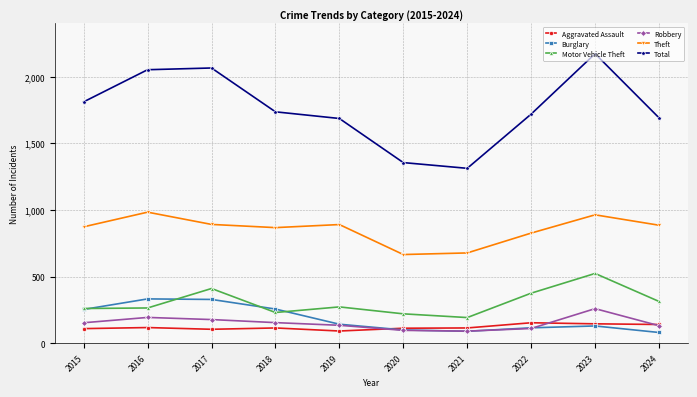

True or false: Theft and Burglary intersect in this chart.

False